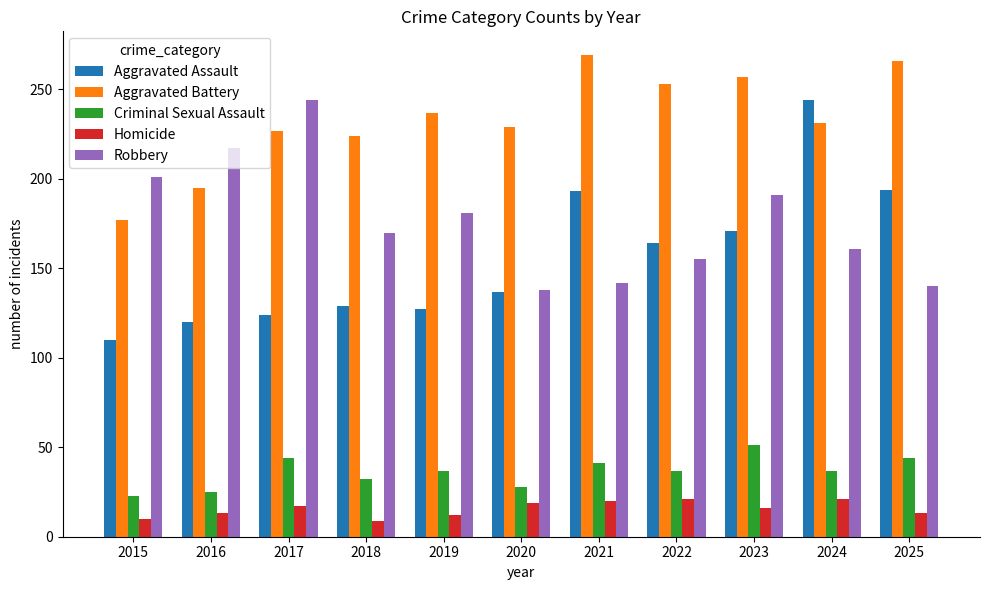

Is the value of Criminal Sexual Assault at 2021 greater than the value of Aggravated Battery at 2022?

No